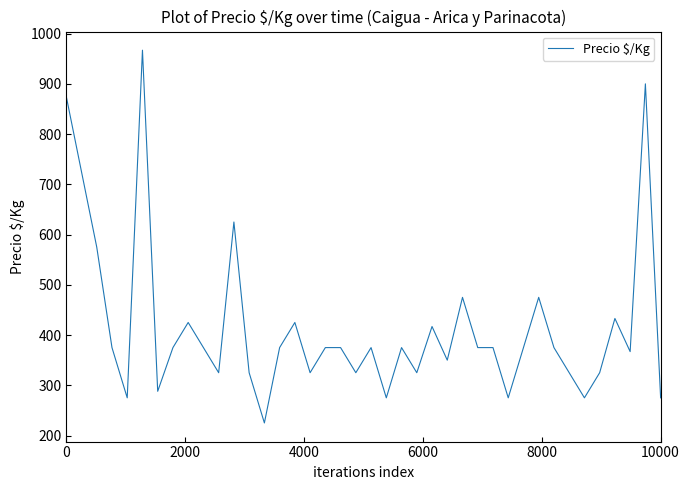

What is the minimum value shown in the chart?

225